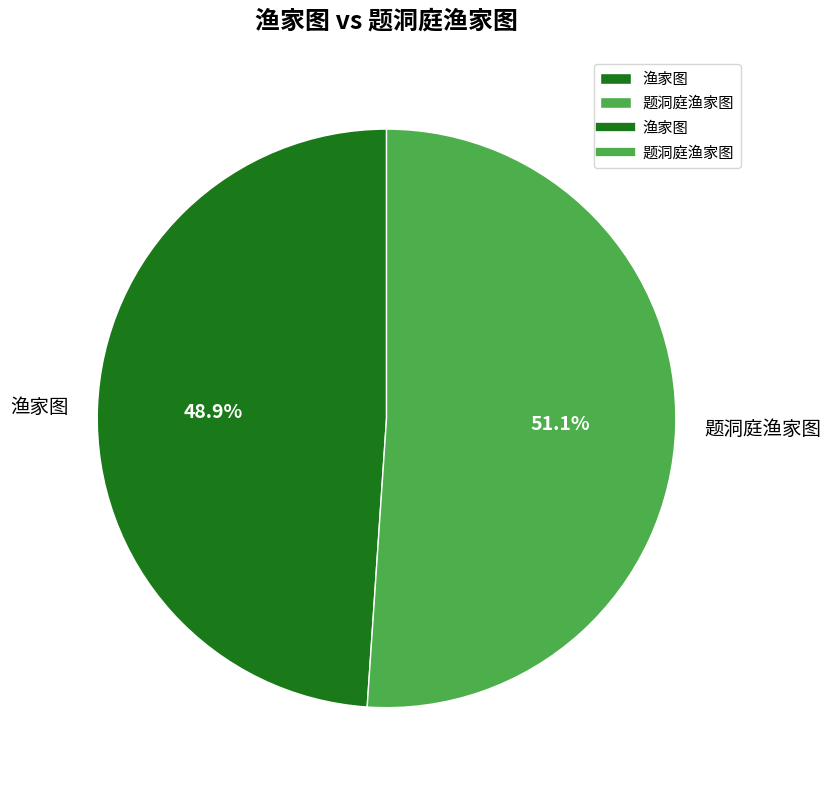

Count the number of slices in the pie.

2